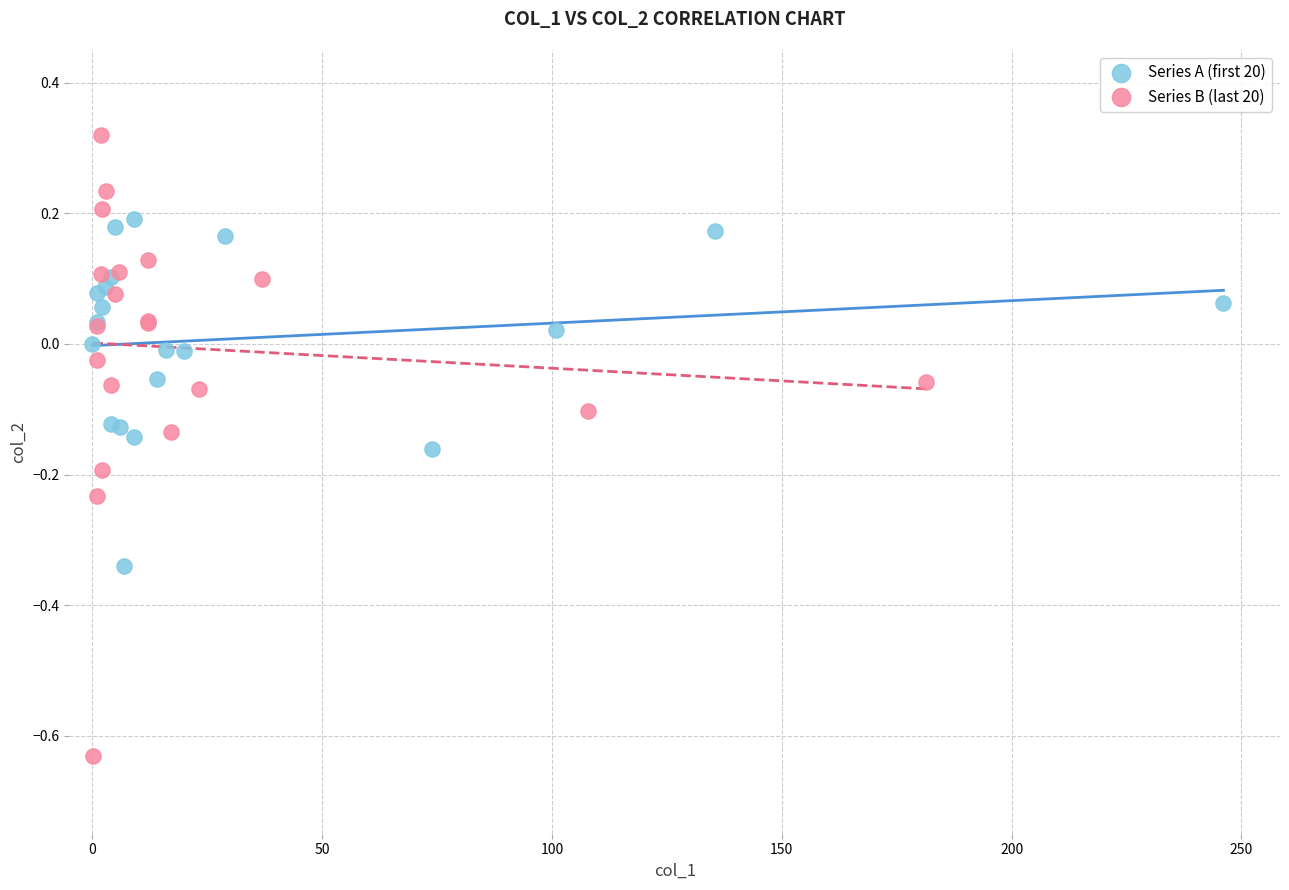

Which series contains the highest Y value?

Series B (last 20)